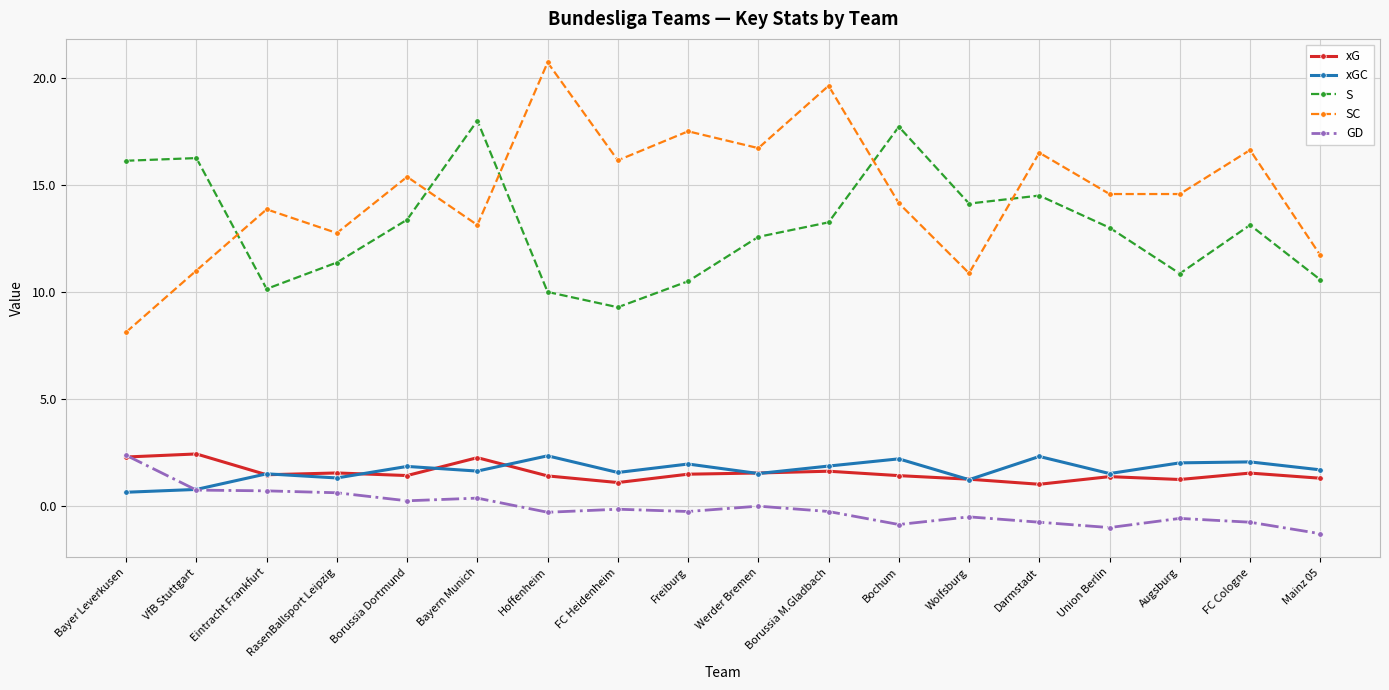

Which series changed the most between VfB Stuttgart and RasenBallsport Leipzig?

S